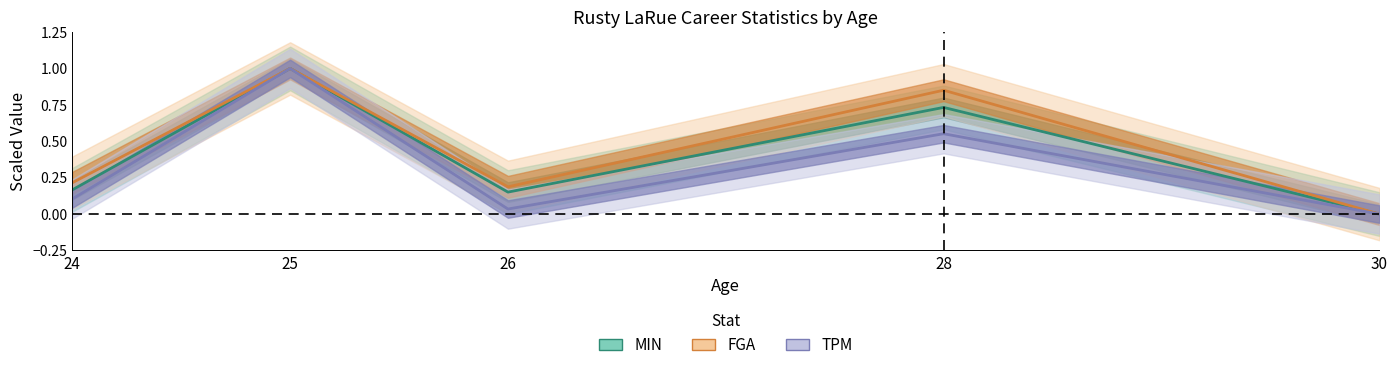

How many series are shown in this chart?

3